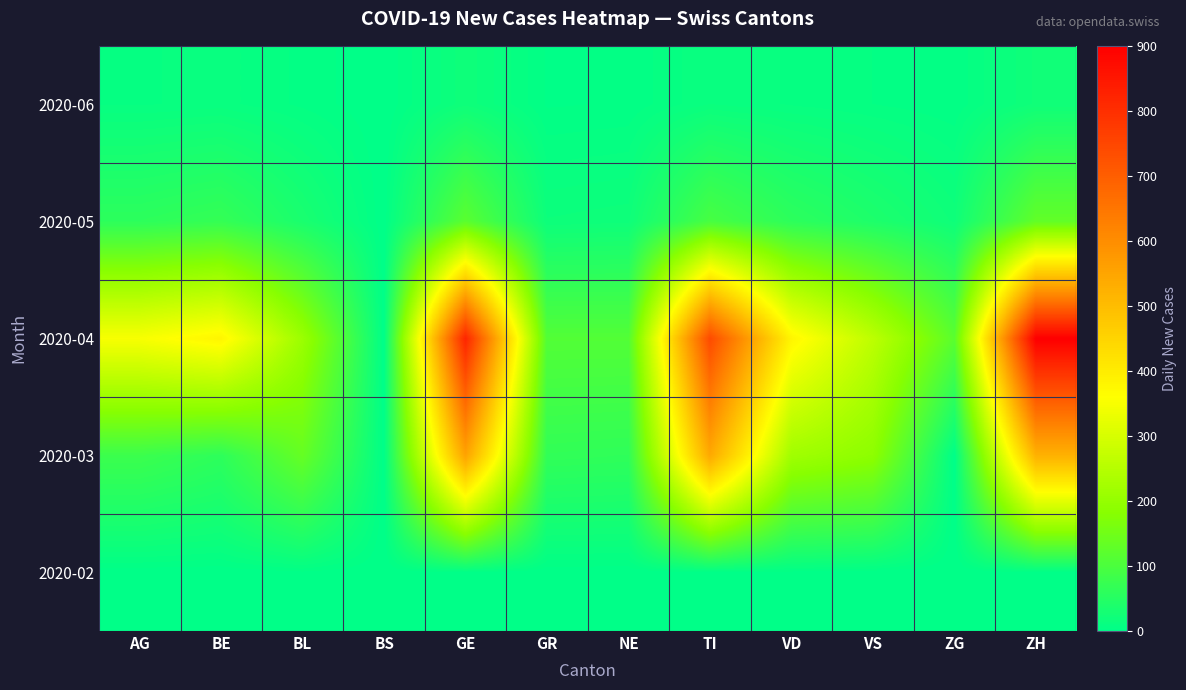

Which label corresponds to the largest value in the chart?

ZH